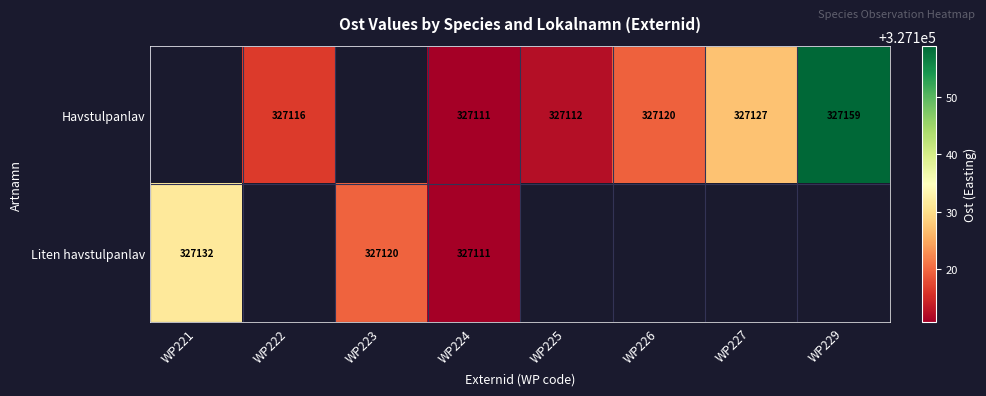

What is the maximum value for Liten havstulpanlav?

327131.6